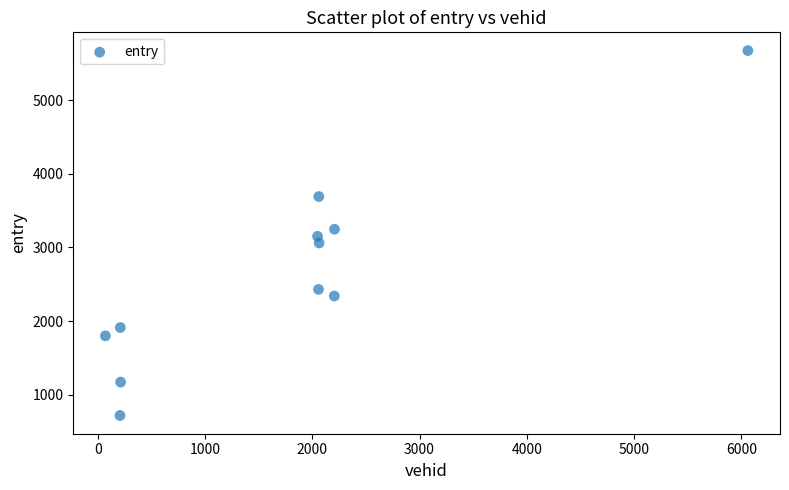

What is the average X value?

1764.5